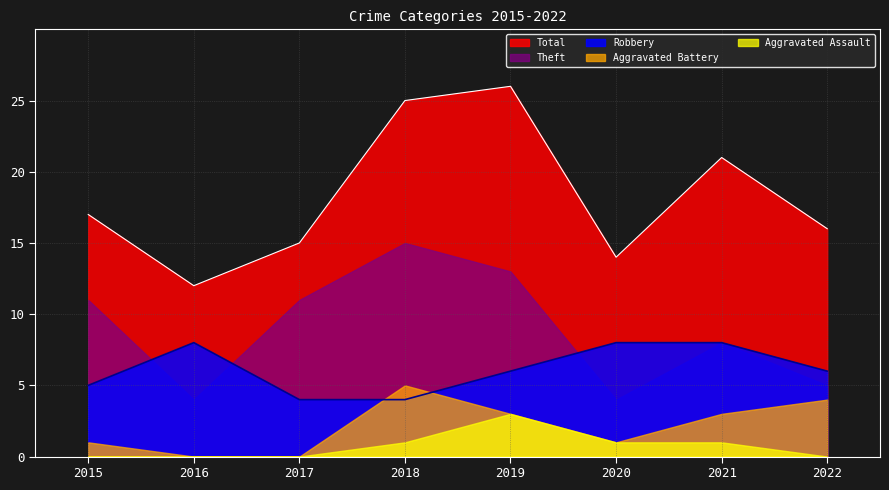

Which series has the widest spread of values?

Total